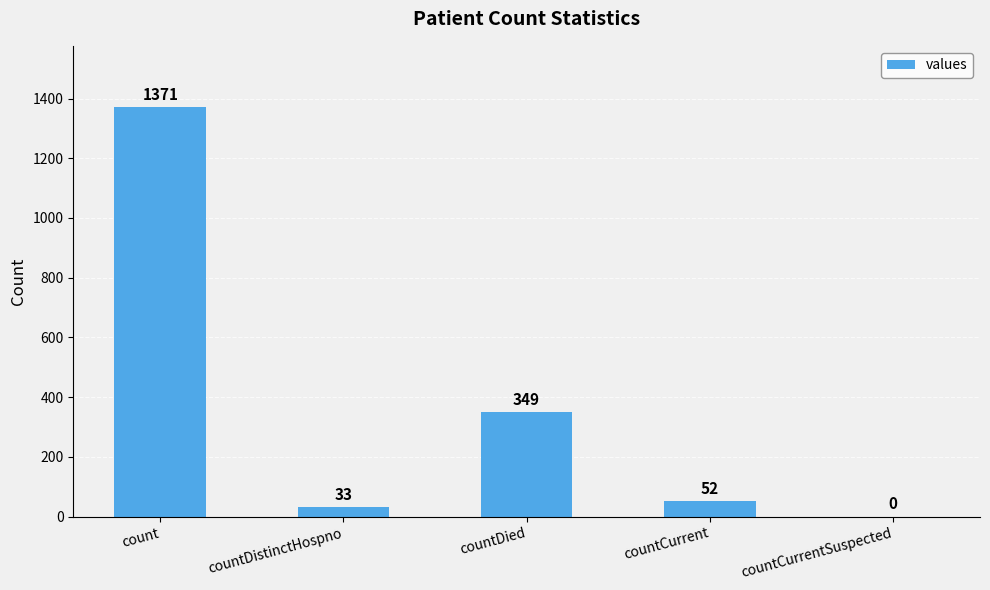

Reading left to right, transcribe all the data shown in this chart.

count=1371	countDistinctHospno=33	countDied=349	countCurrent=52	countCurrentSuspected=0